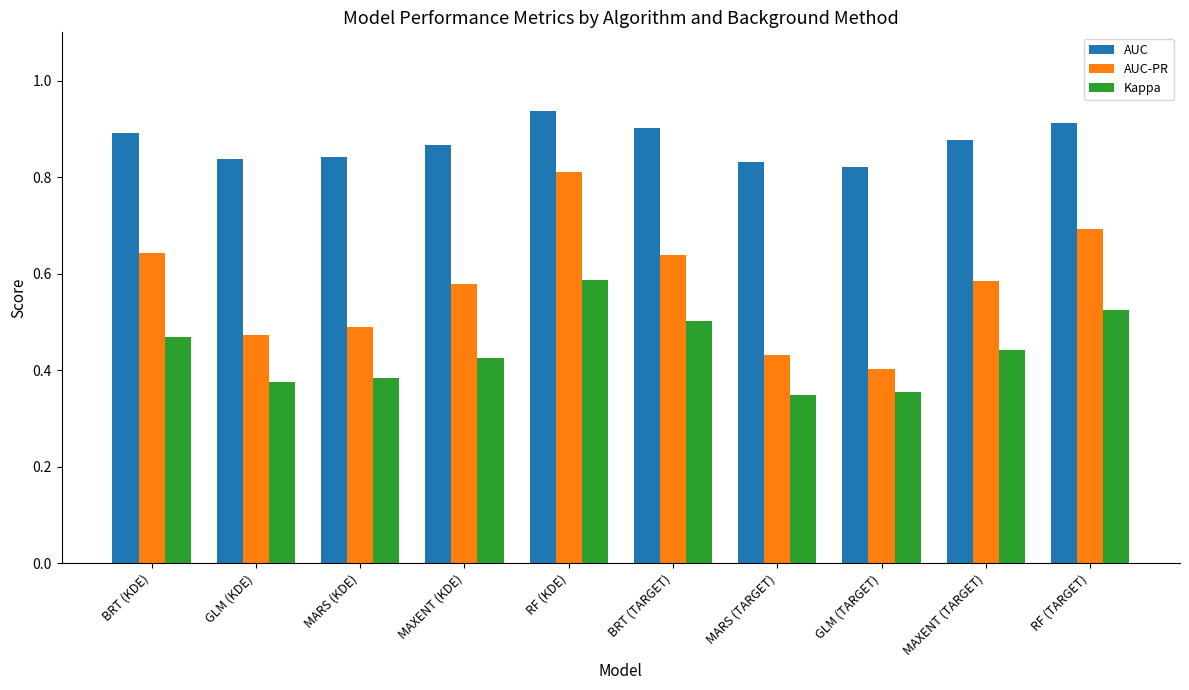

Which series changed the most between MARS (KDE) and MAXENT (TARGET)?

AUC-PR